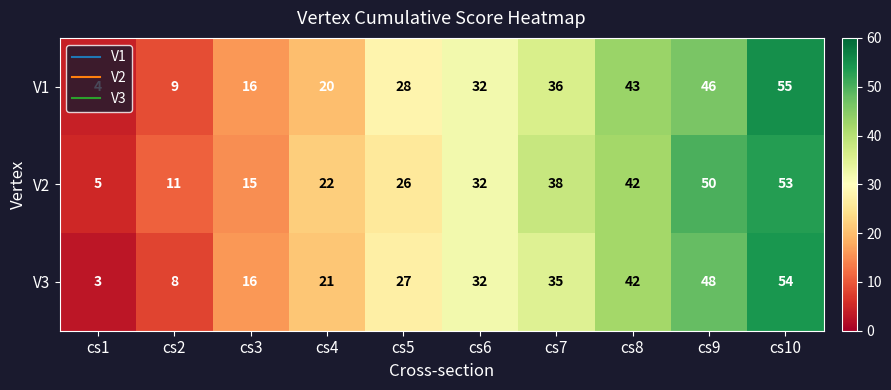

What is the difference between the V1 values at cs3 and cs2?

7